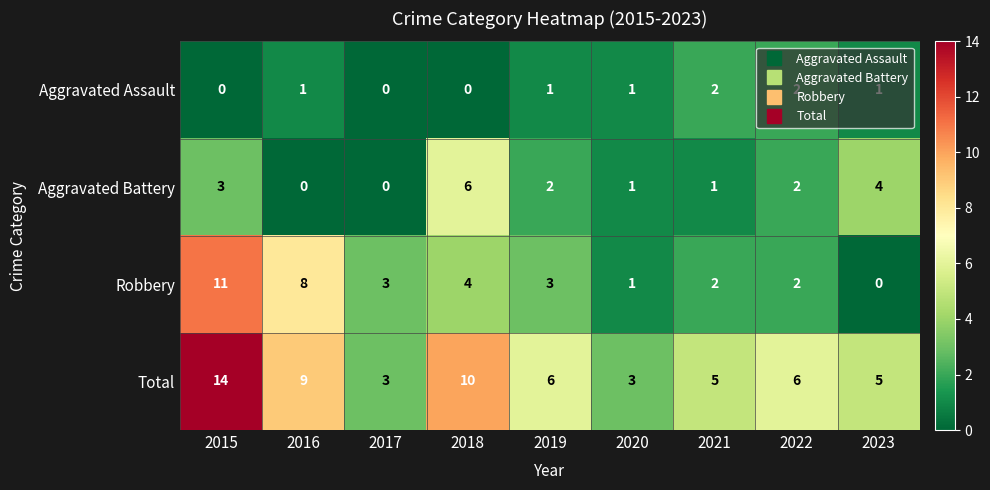

What is the difference between the Total values at 2023 and 2015?

9